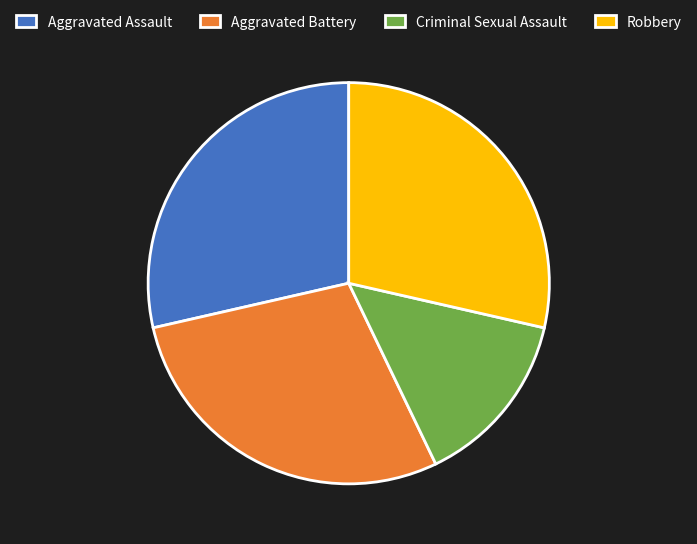

Which slice is the smallest?

Criminal Sexual Assault